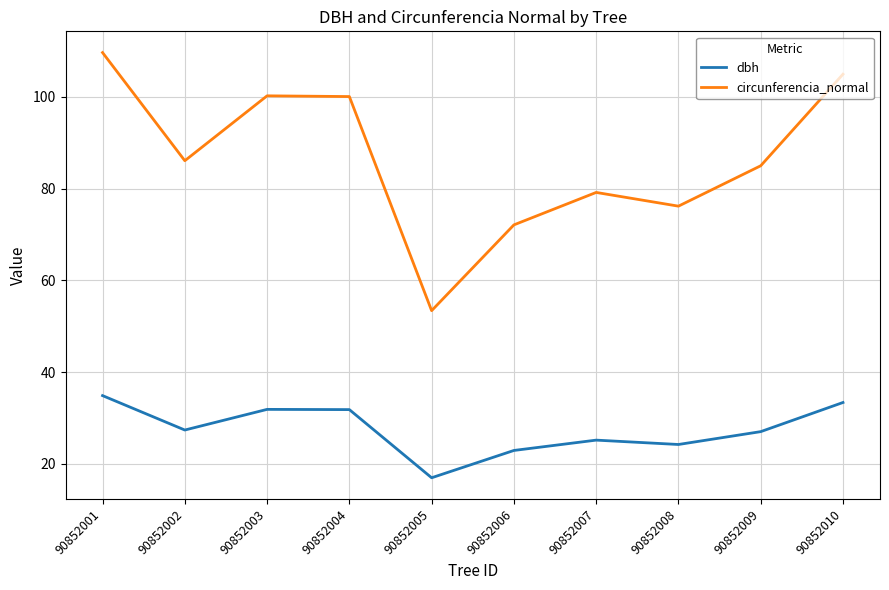

True or false: dbh and circunferencia_normal cross at least once.

False